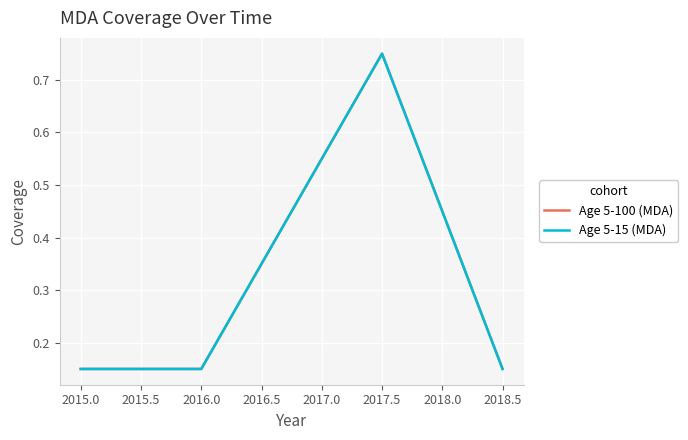

Is this an area chart (filled region under the line)?

No